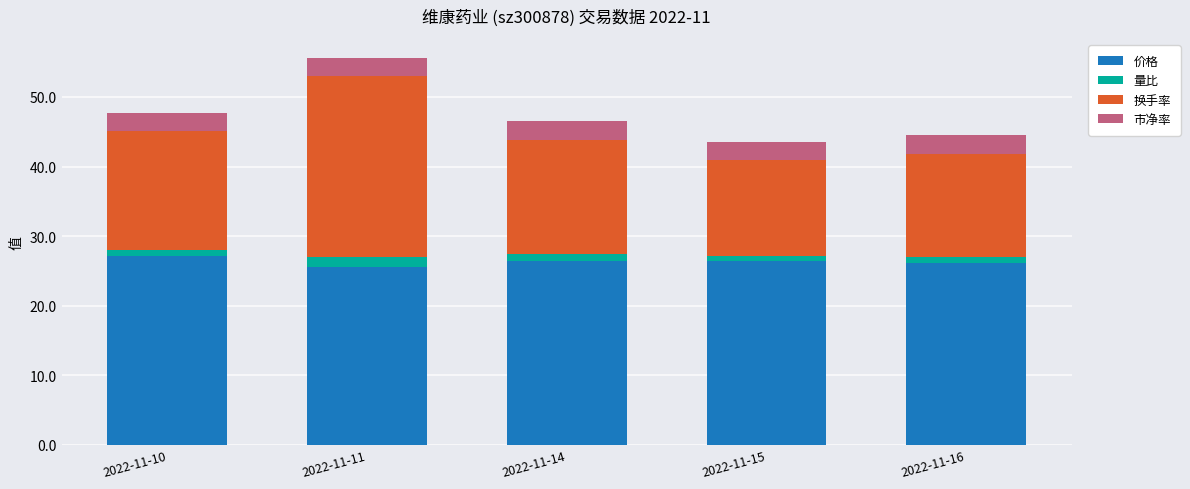

What is the minimum value for 价格?

25.6